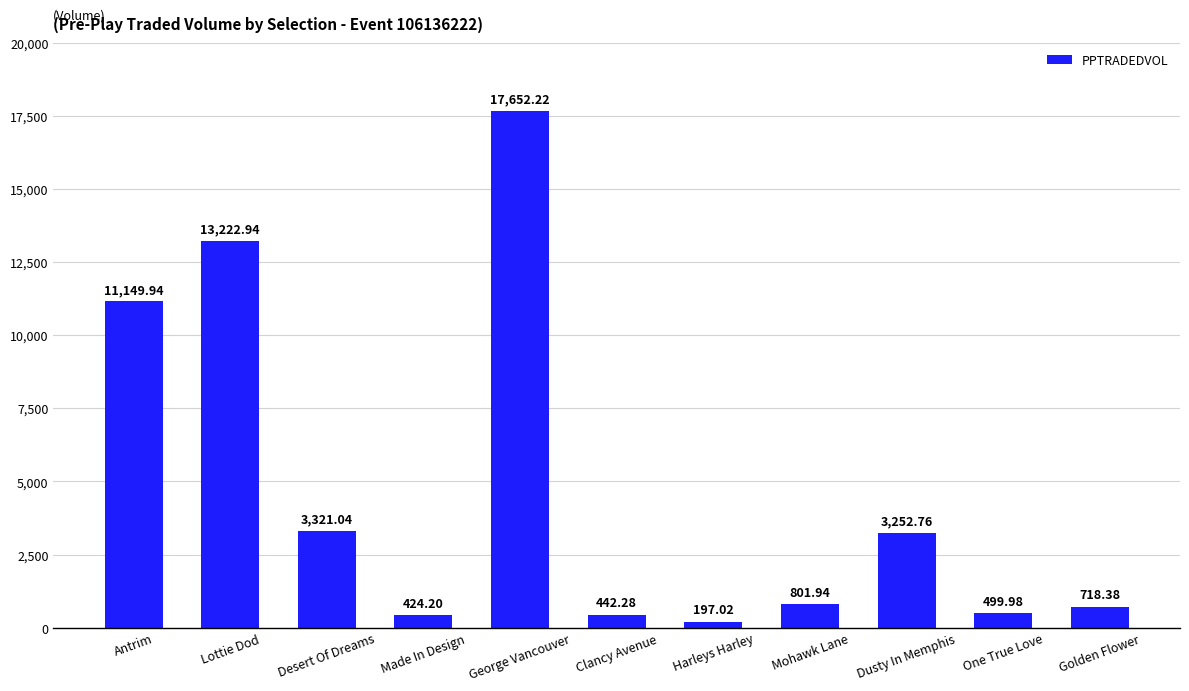

What is the change in value from Antrim to Desert Of Dreams?

-7828.9